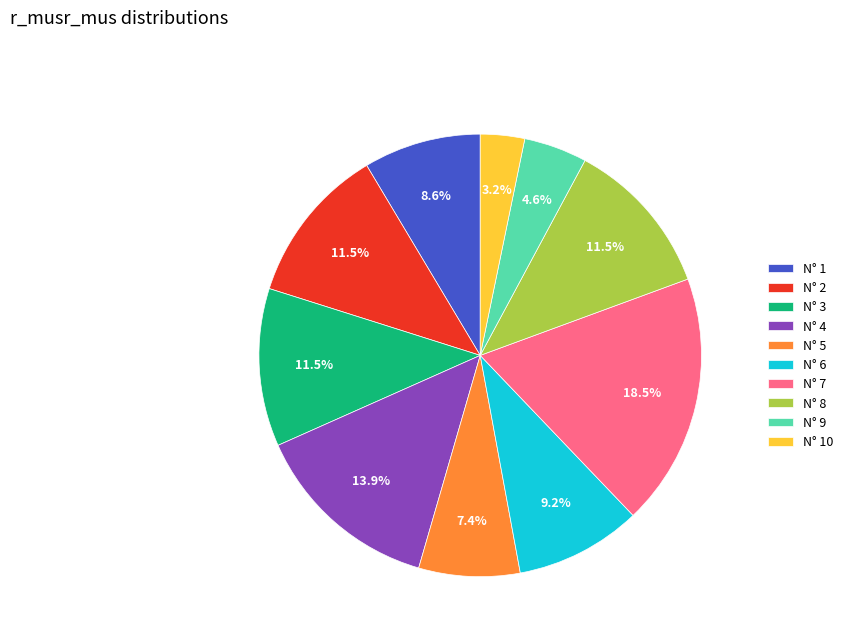

How many slices are in this pie chart?

10